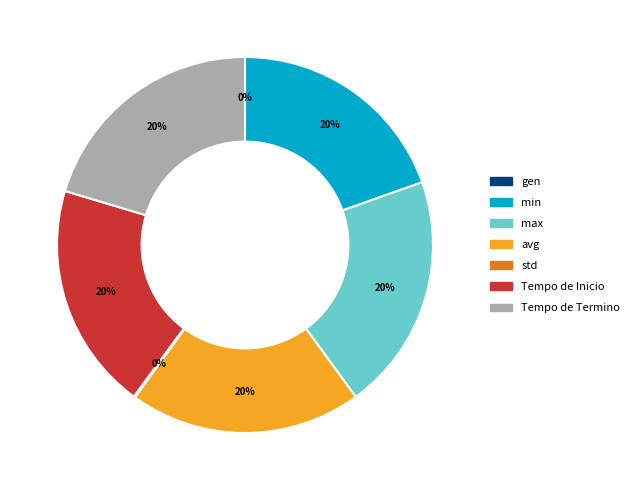

What percentage is the avg slice, to the nearest percent?

20%